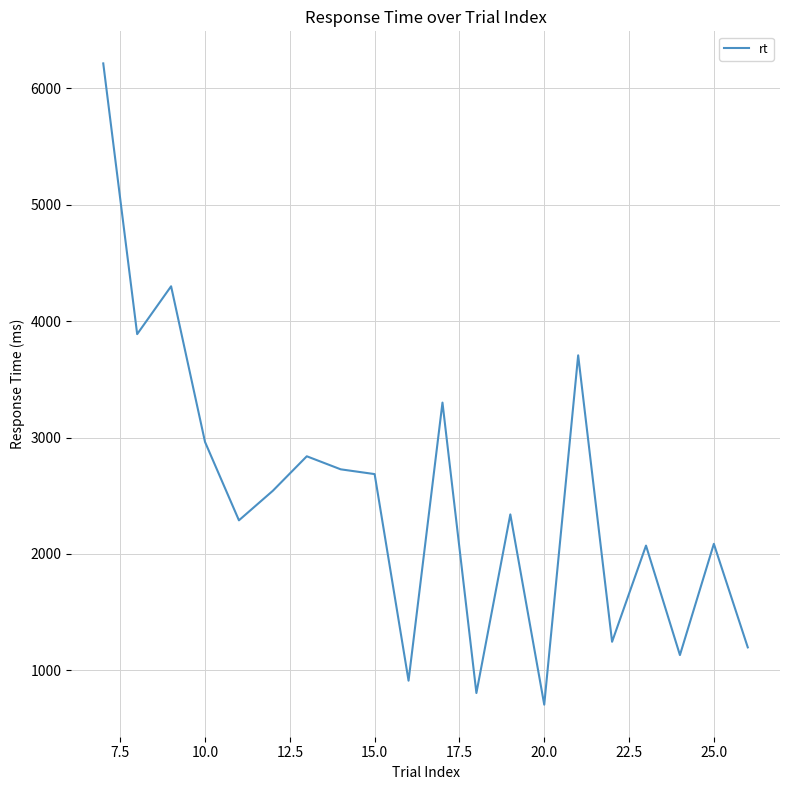

What is the difference between the maximum and minimum values?

5507